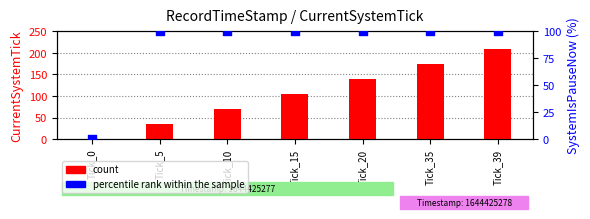

At how many categories does at least one series exceed 149?

2